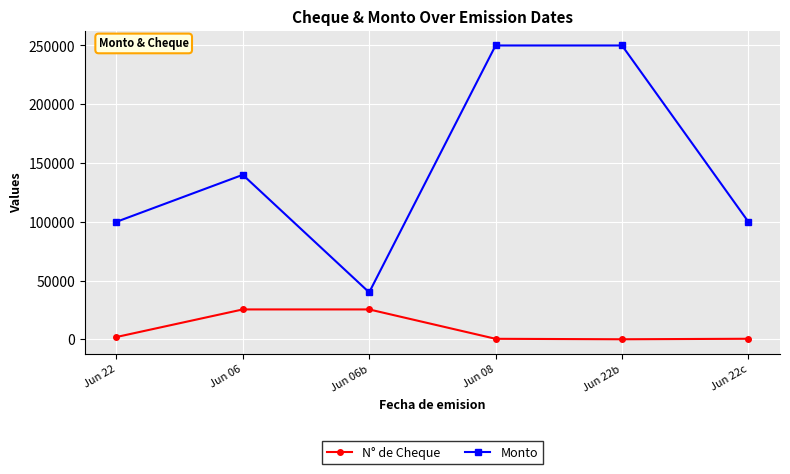

What is the sum of all Monto values?

880000